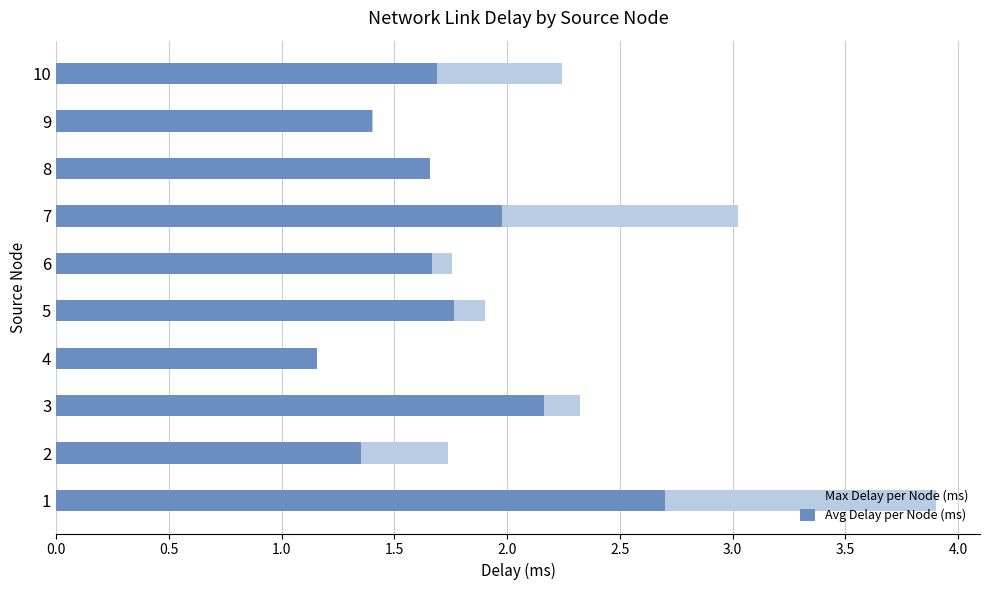

What is the difference between the second highest and minimum values in the Max Delay per Node (ms) series?

1.9